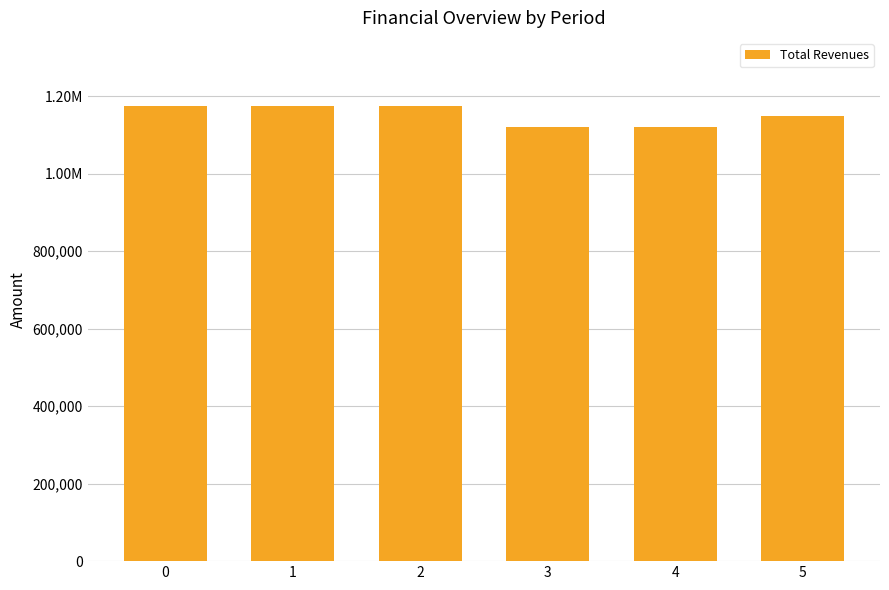

Are the bars horizontal?

No